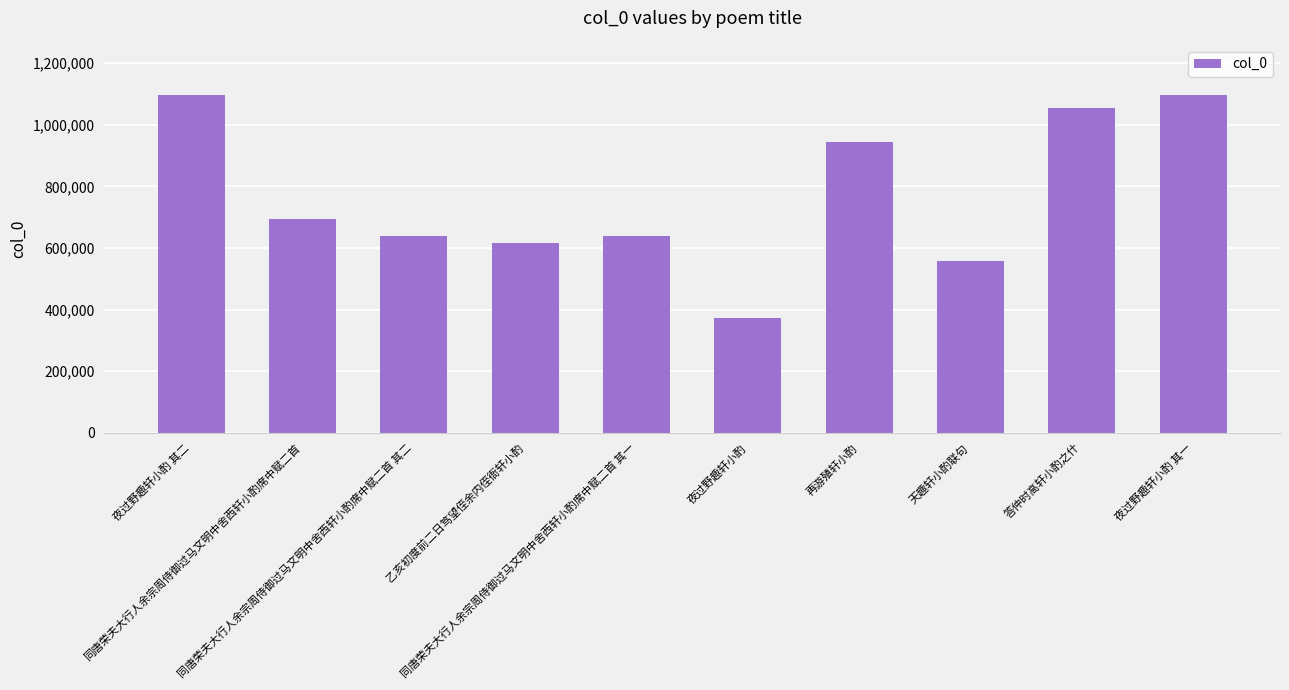

How many data points does each series have?

10